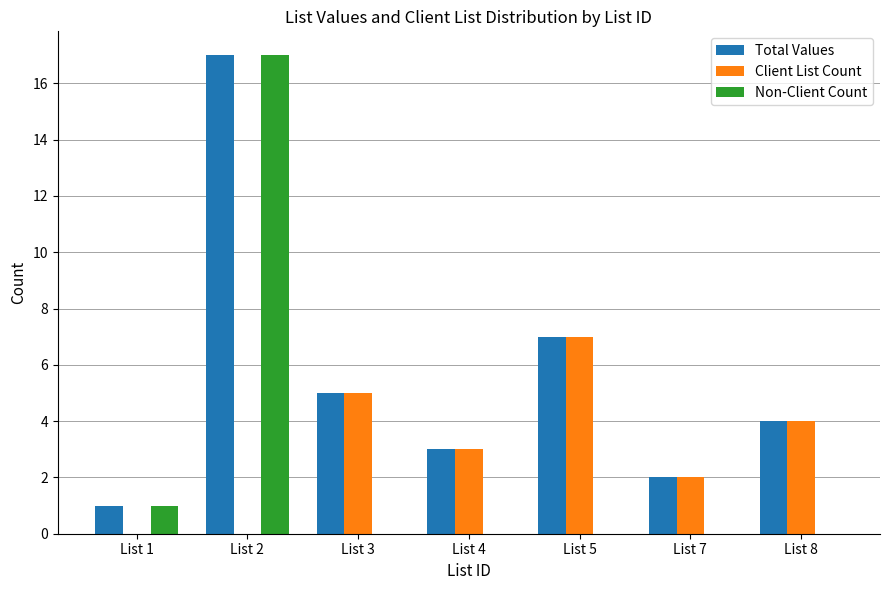

Reading left to right, what are all the values shown in this chart?

Total Values: 1	17	5	3	7	2	4
Client List Count: 0	0	5	3	7	2	4
Non-Client Count: 1	17	0	0	0	0	0